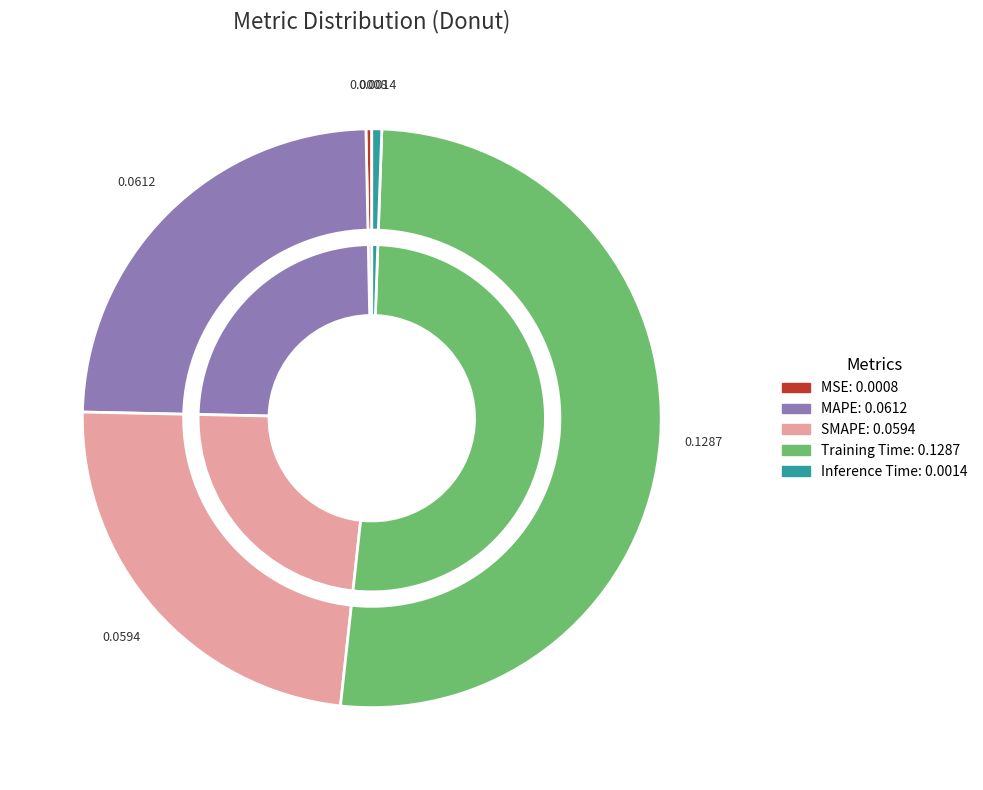

How much of the chart is everything except Training Time?

48.8%